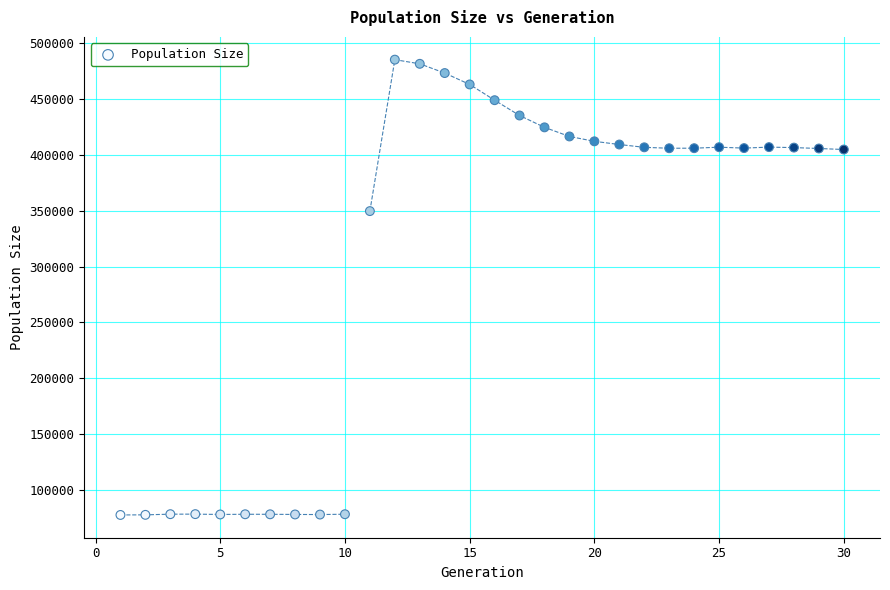

What Y value in the scatter plot is closest to 281480?

349648